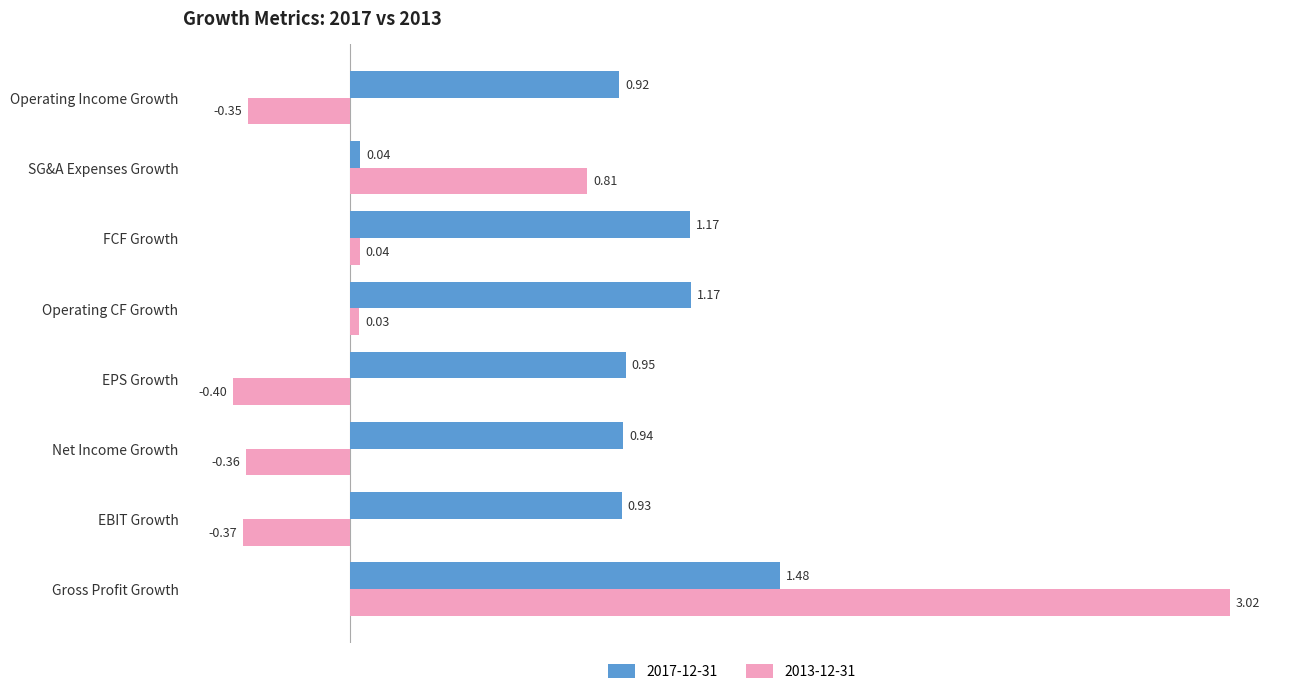

Which series has the largest total across all categories?

2017-12-31